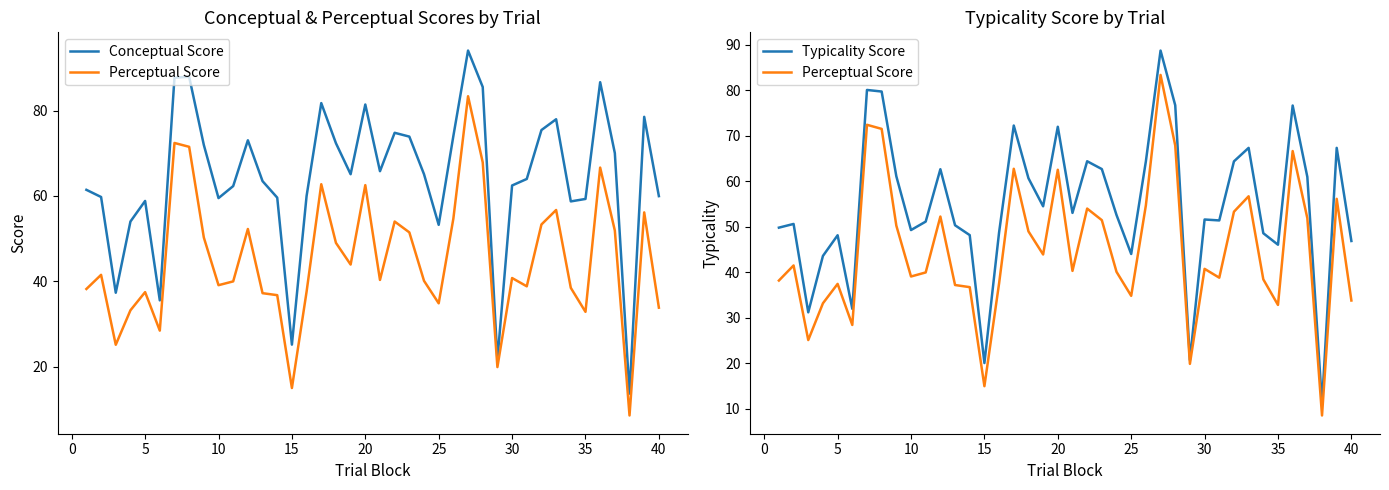

True or false: Typicality Score and Perceptual Score intersect in this chart.

False